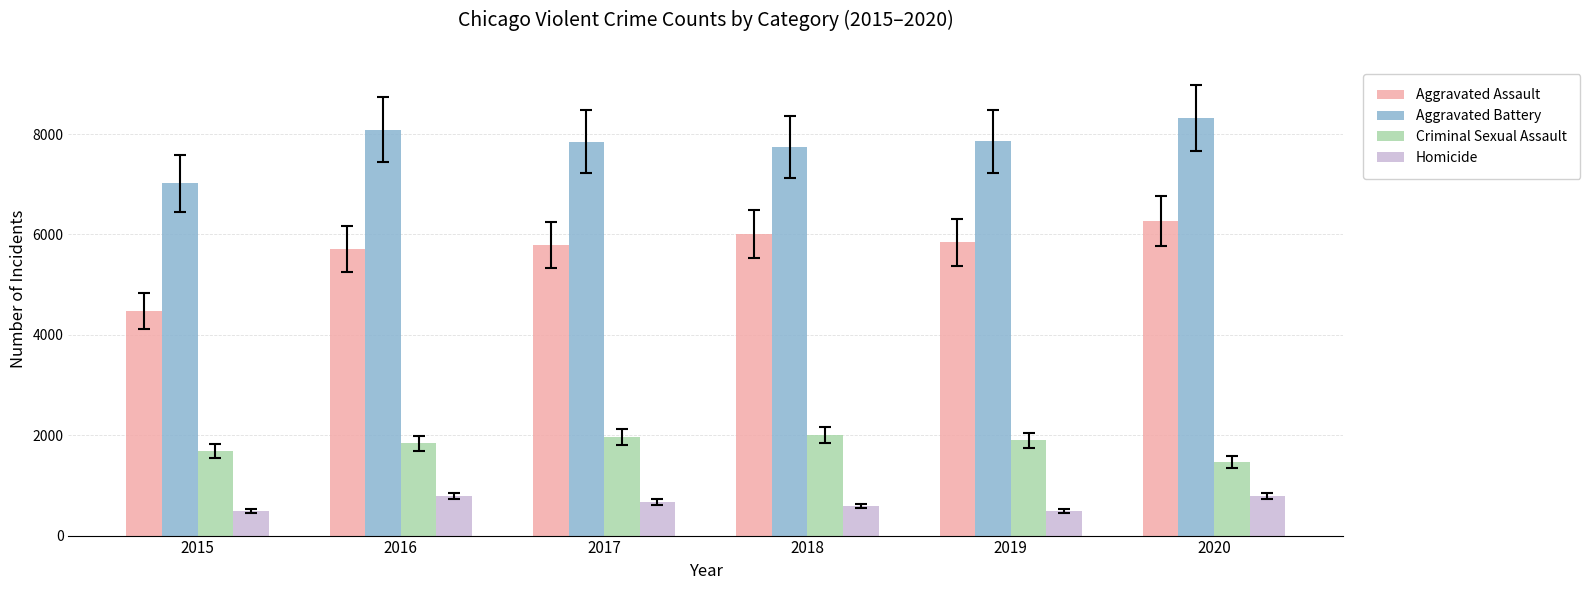

Rank the series at 2017 from lowest to highest value.

Homicide, Criminal Sexual Assault, Aggravated Assault, Aggravated Battery